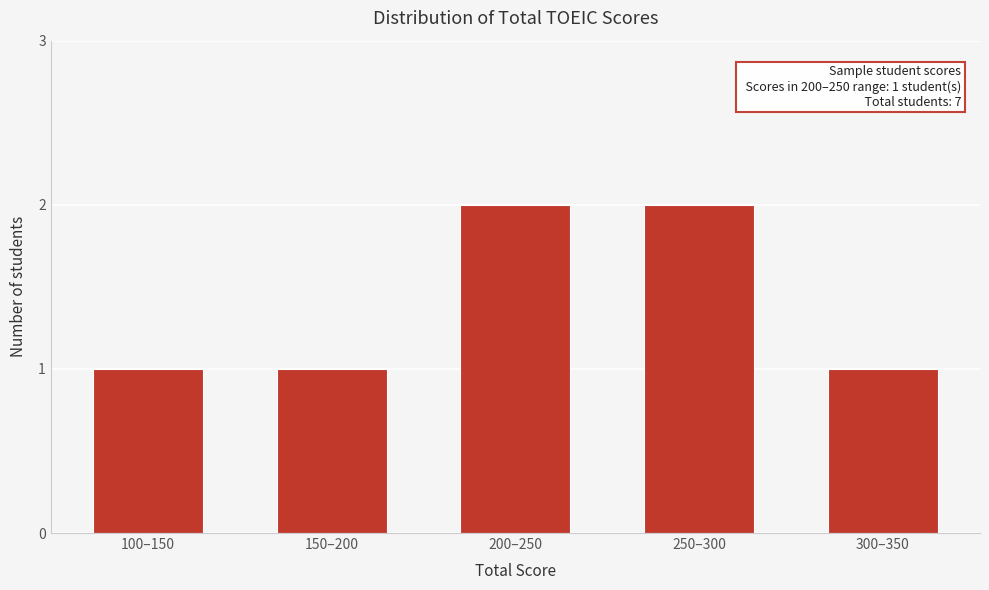

Reading left to right, list all the values displayed in this chart.

1	1	2	2	1